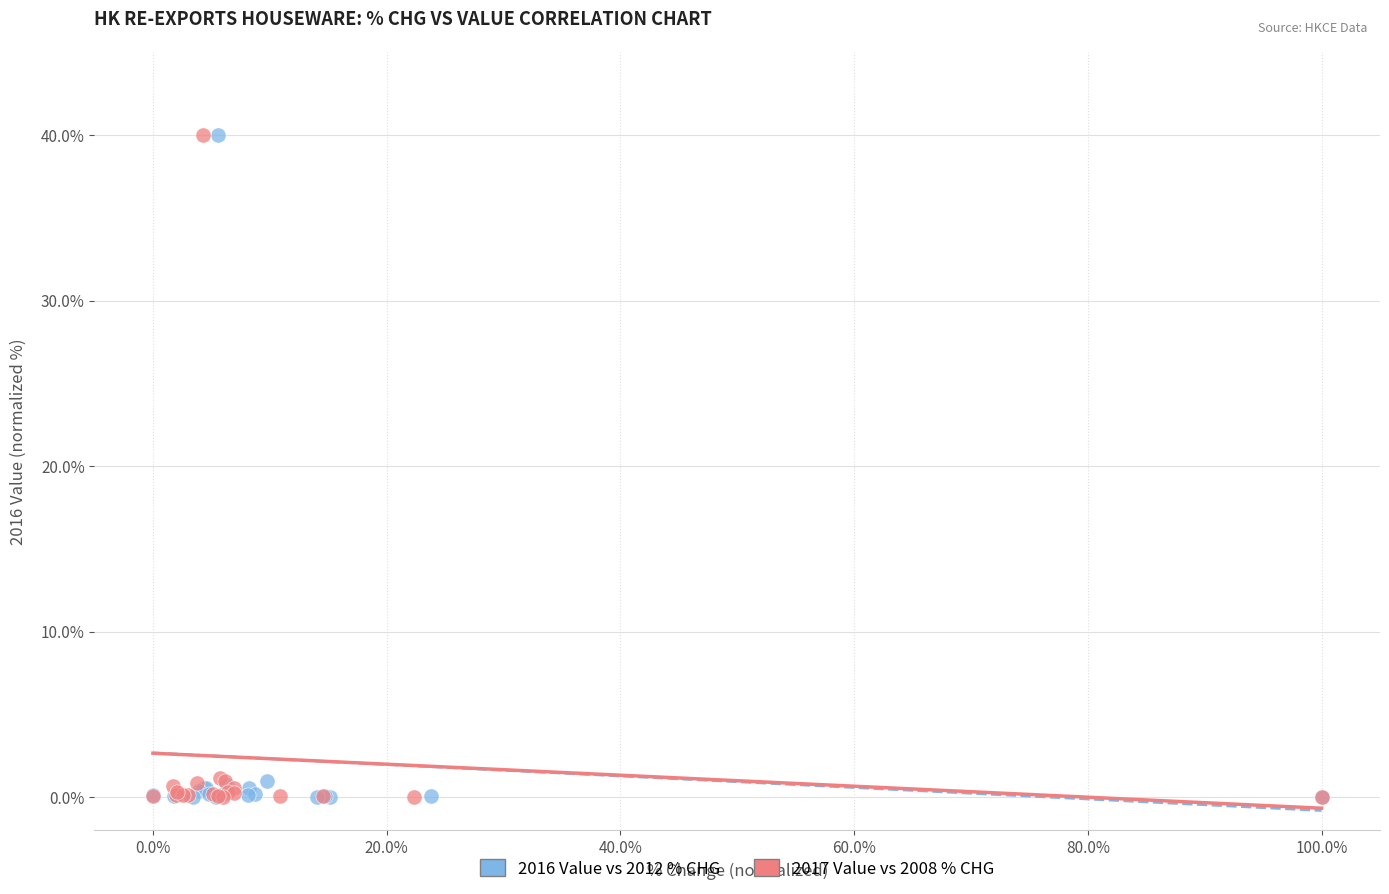

What are all the series names shown in the legend?

2016 Value vs 2012 % CHG, 2017 Value vs 2008 % CHG